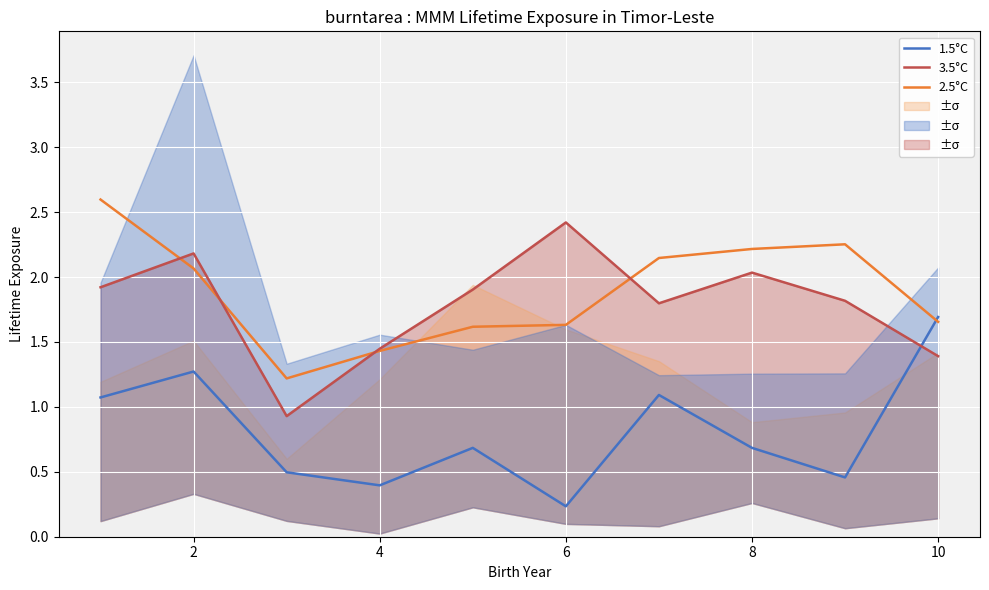

What is the approximate value of 2.5°C at 8?

2.2